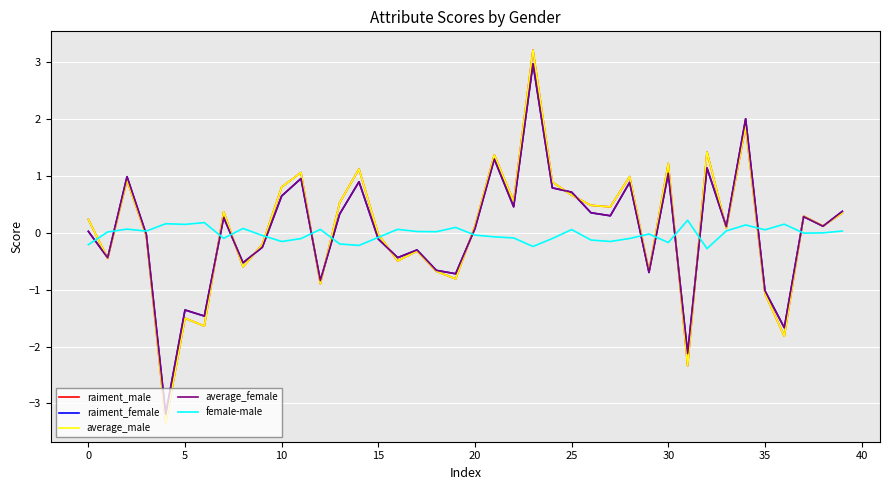

What is the minimum value shown in the chart?

-3.3